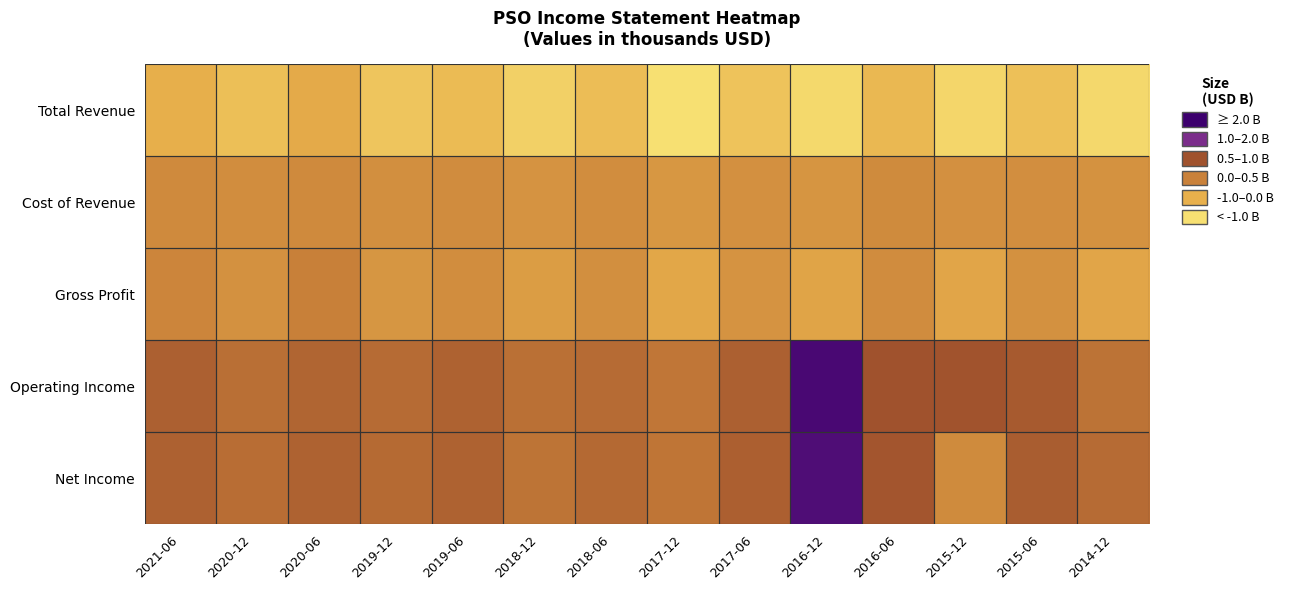

Reading right to left, transcribe all the data shown in this chart.

Total Revenue: 2014-12=3.3	2015-06=2.6	2015-12=3.2	2016-06=2.4	2016-12=3.3	2017-06=2.7	2017-12=3.5	2018-06=2.5	2018-12=3.1	2019-06=2.5	2019-12=2.8	2020-06=2.0	2020-12=2.6	2021-06=2.2
Cost of Revenue: 2014-12=1.4	2015-06=1.3	2015-12=1.3	2016-06=1.2	2016-12=1.5	2017-06=1.3	2017-12=1.5	2018-06=1.2	2018-12=1.4	2019-06=1.2	2019-12=1.3	2020-06=1.2	2020-12=1.3	2021-06=1.1
Gross Profit: 2014-12=1.9	2015-06=1.4	2015-12=1.9	2016-06=1.2	2016-12=1.9	2017-06=1.4	2017-12=2.0	2018-06=1.3	2018-12=1.7	2019-06=1.3	2019-12=1.5	2020-06=0.9	2020-12=1.3	2021-06=1.0
Operating Income: 2014-12=0.5	2015-06=-0.2	2015-12=-0.4	2016-06=-0.4	2016-12=-2.7	2017-06=0.0	2017-12=0.6	2018-06=0.3	2018-12=0.4	2019-06=0.1	2019-12=0.3	2020-06=0.1	2020-12=0.4	2021-06=0.0
Net Income: 2014-12=0.3	2015-06=-0.1	2015-12=1.2	2016-06=-0.3	2016-12=-2.6	2017-06=-0.0	2017-12=0.6	2018-06=0.3	2018-12=0.5	2019-06=0.1	2019-12=0.3	2020-06=0.1	2020-12=0.4	2021-06=0.0